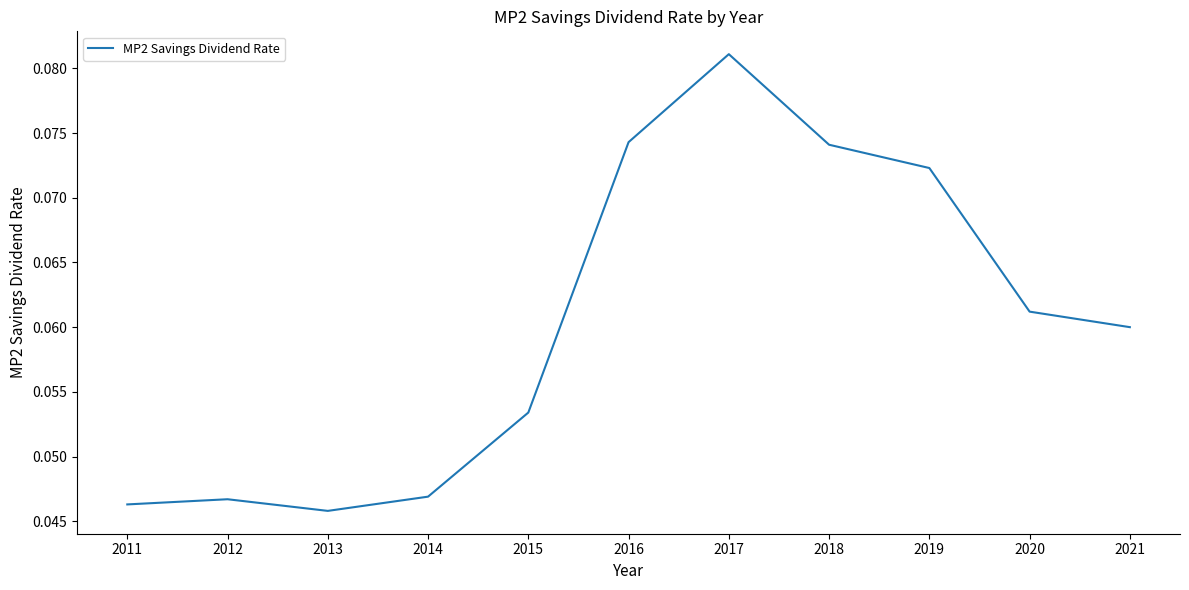

True or false: the data shows 0.1 at 2014.

False